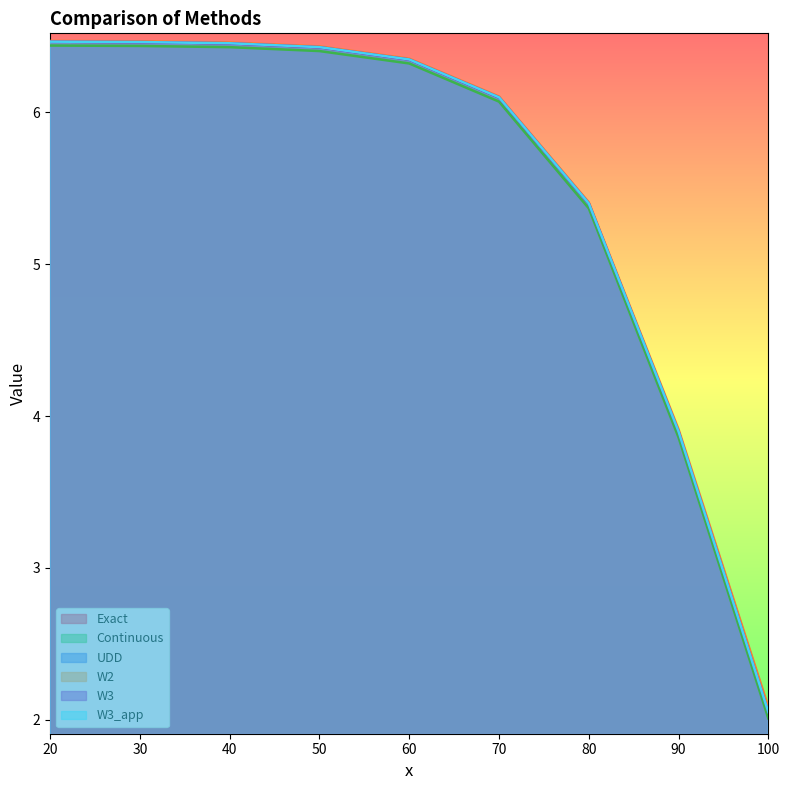

Count the number of categories in the chart.

9